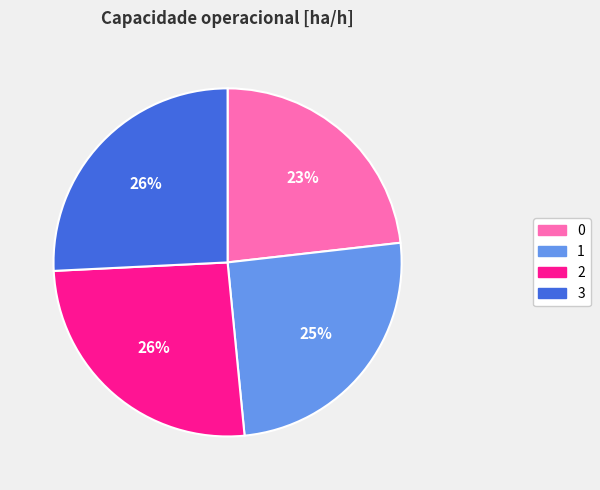

Is it true that 1 is 25% of the pie?

True